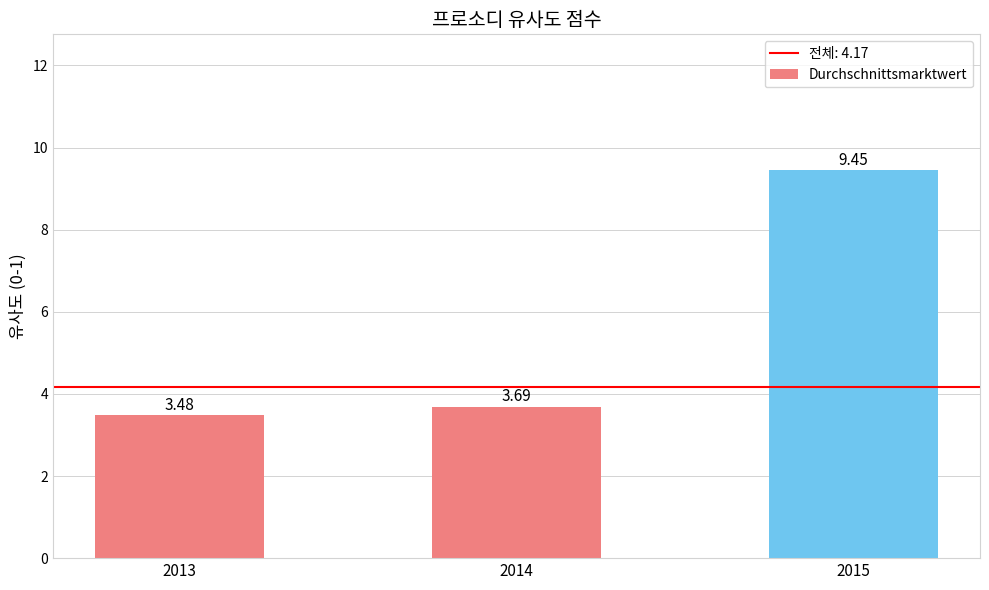

List the labels in order of value, largest first.

2015, 2014, 2013